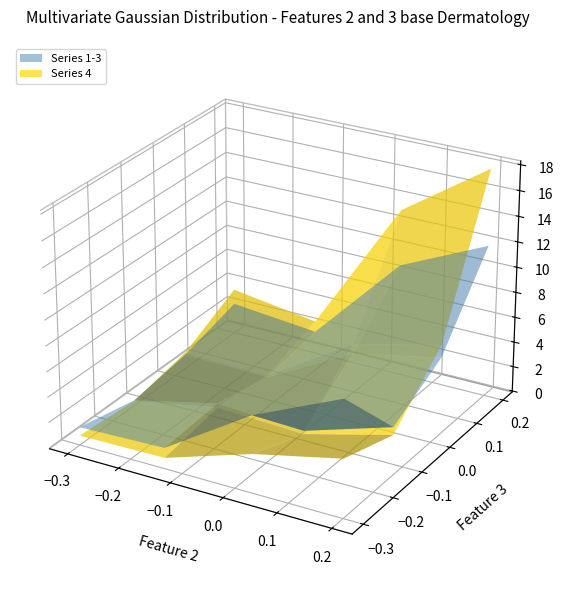

Reading left to right, extract all data points from this chart.

1: 1.4	1.6	6.0	9.0
2: 0.3	1.9	1.6	3.7
3: 1.1	0.9	4.6	6.0
4: 2.4	1.7	8.8	12.0